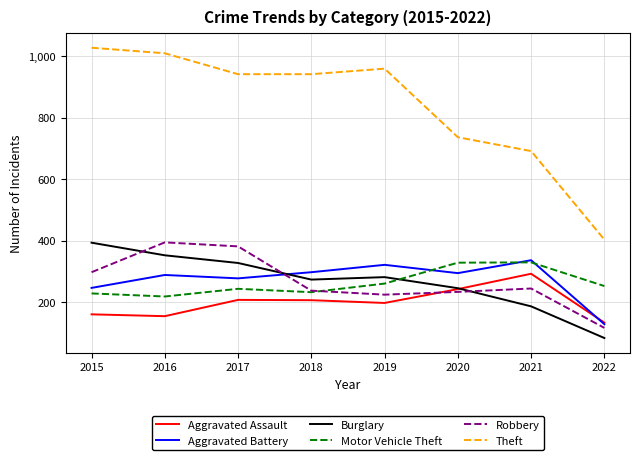

Where does the Theft series first go above 941?

2015